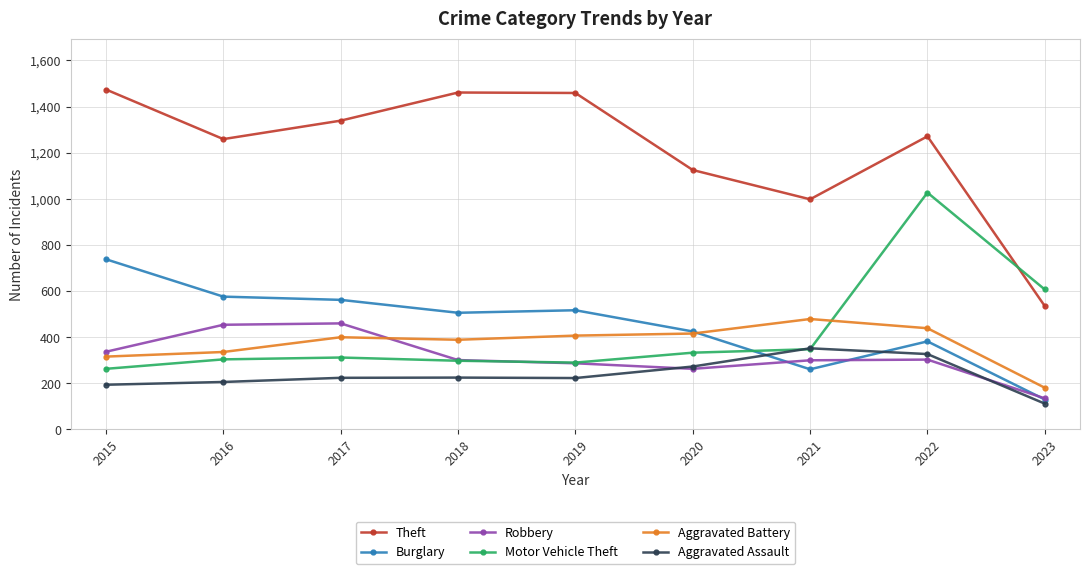

Which category has the lowest value in the Robbery series?

2023